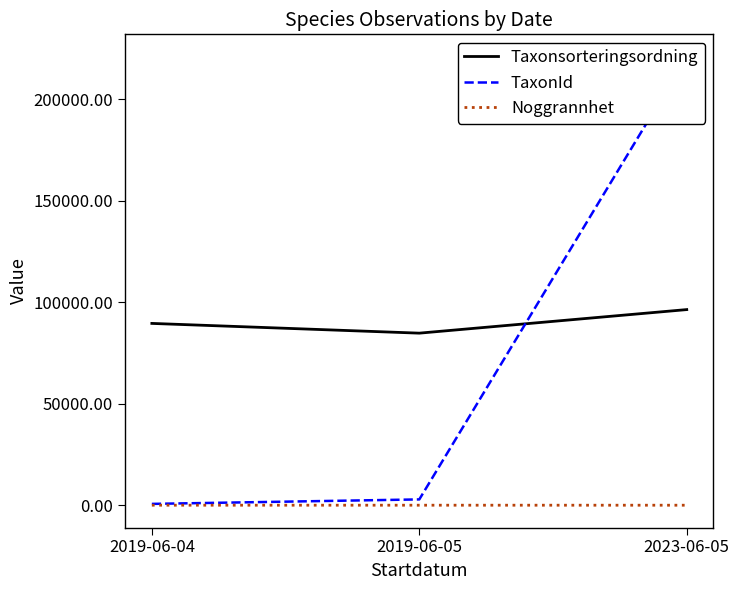

What is the label of the 2nd point from the left?

2019-06-05